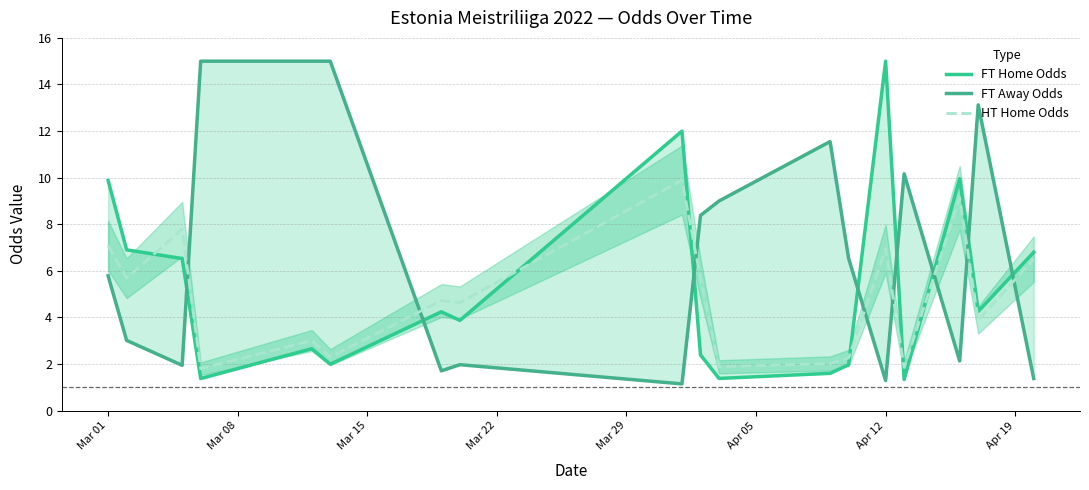

Reading left to right, what are all the values shown in this chart?

FT Home Odds: 9.9	6.9	6.5	1.4	2.7	2.0	4.2	3.9	12.0	2.4	1.4	1.6	2.0	15.0	1.3	10.0	4.3	6.8
FT Away Odds: 5.8	3.0	1.9	15.0	15.0	15.0	1.7	2.0	1.1	8.4	9.0	11.5	6.5	1.3	10.2	2.1	13.1	1.4
HT Home Odds: 7.1	5.7	7.8	1.8	3.0	2.3	4.7	4.6	9.9	5.7	1.9	2.0	2.3	7.0	1.8	9.1	3.9	6.5